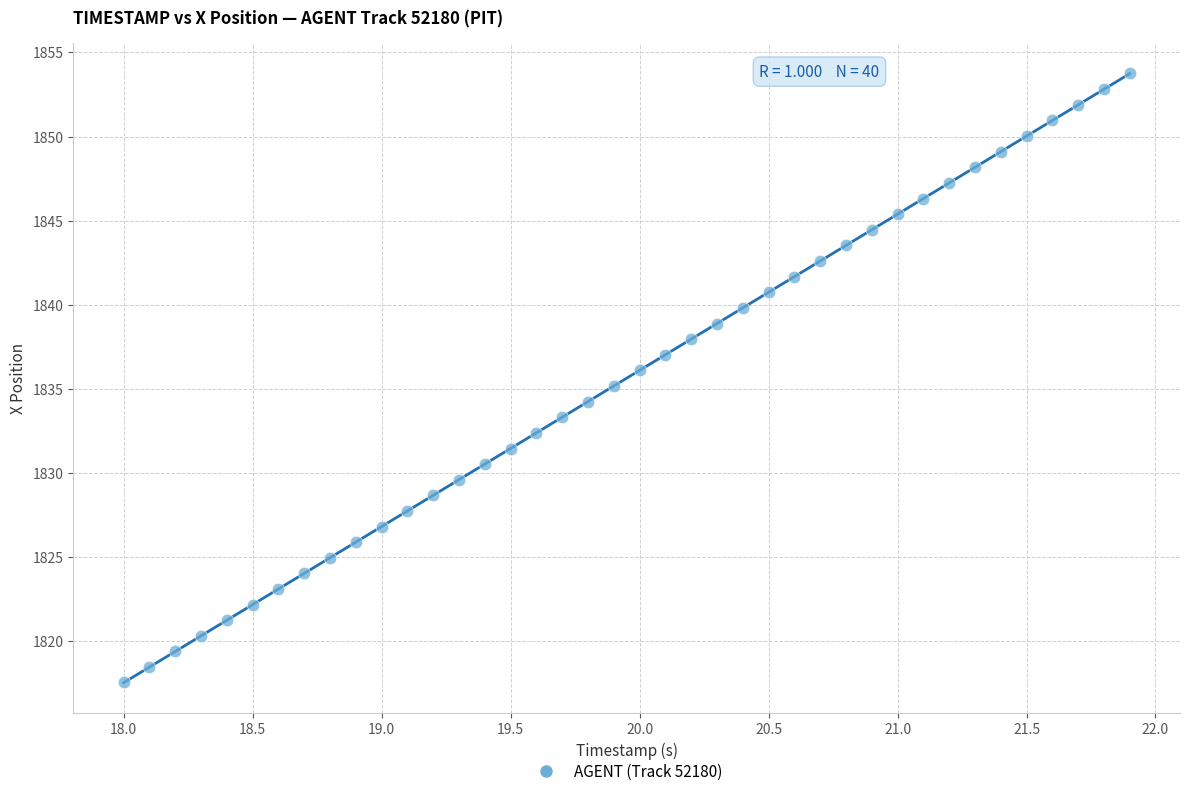

What is the range of Y values (max minus min)?

36.2